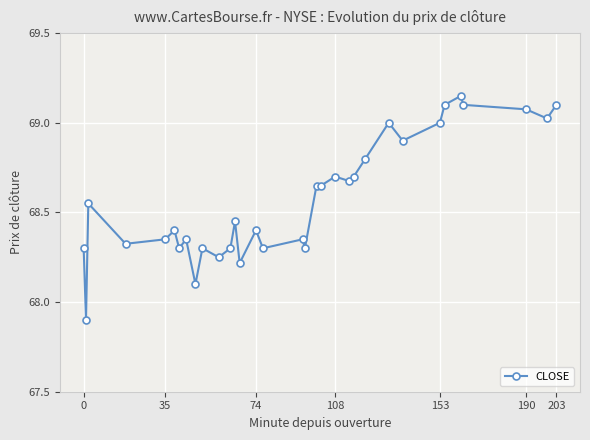

What is the sum of all values?

2263.1